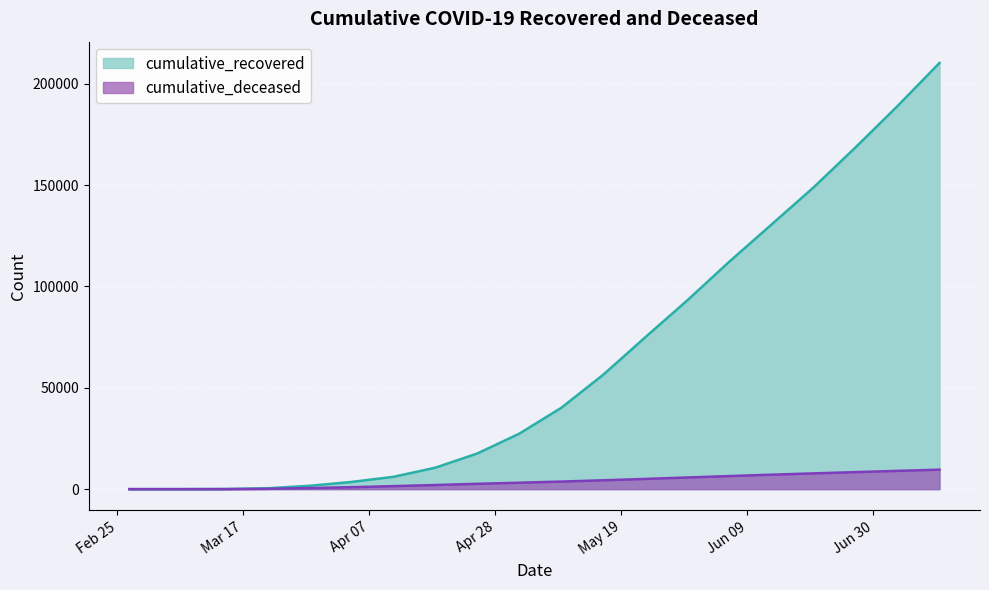

Reading left to right, extract all data points from this chart.

cumulative_recovered: 2020-02-27=3	2020-03-07=10	2020-03-14=63	2020-03-21=423	2020-03-28=1635	2020-04-04=3540	2020-04-11=6072	2020-04-18=10590	2020-04-25=17607	2020-05-02=27386	2020-05-09=40164	2020-05-16=56520	2020-05-23=74998	2020-05-30=93187	2020-06-06=112282	2020-06-13=130521	2020-06-20=148822	2020-06-27=168584	2020-07-04=188984	2020-07-11=210263
cumulative_deceased: 2020-02-27=0	2020-03-07=1	2020-03-14=20	2020-03-21=141	2020-03-28=519	2020-04-04=952	2020-04-11=1478	2020-04-18=2029	2020-04-25=2635	2020-05-02=3166	2020-05-09=3732	2020-05-16=4371	2020-05-23=5042	2020-05-30=5756	2020-06-06=6445	2020-06-13=7127	2020-06-20=7774	2020-06-27=8401	2020-07-04=9010	2020-07-11=9606